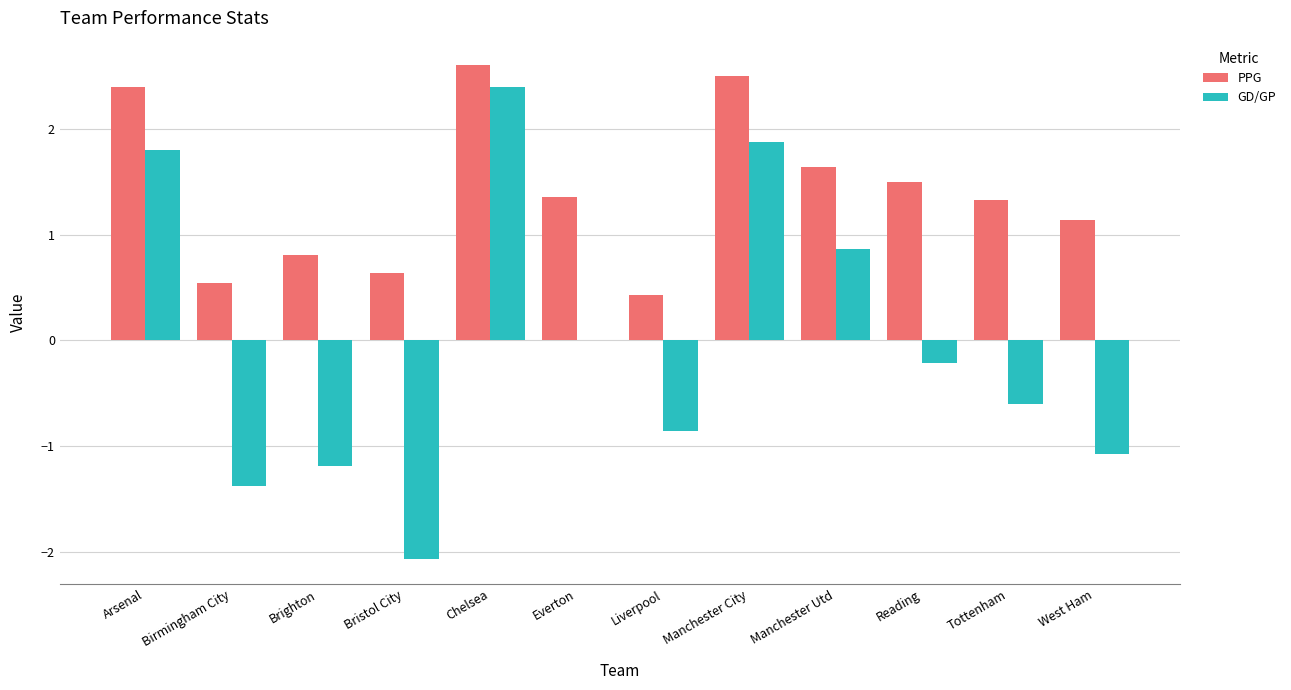

Is the value of PPG at Arsenal greater than the value of GD/GP at Manchester Utd?

Yes